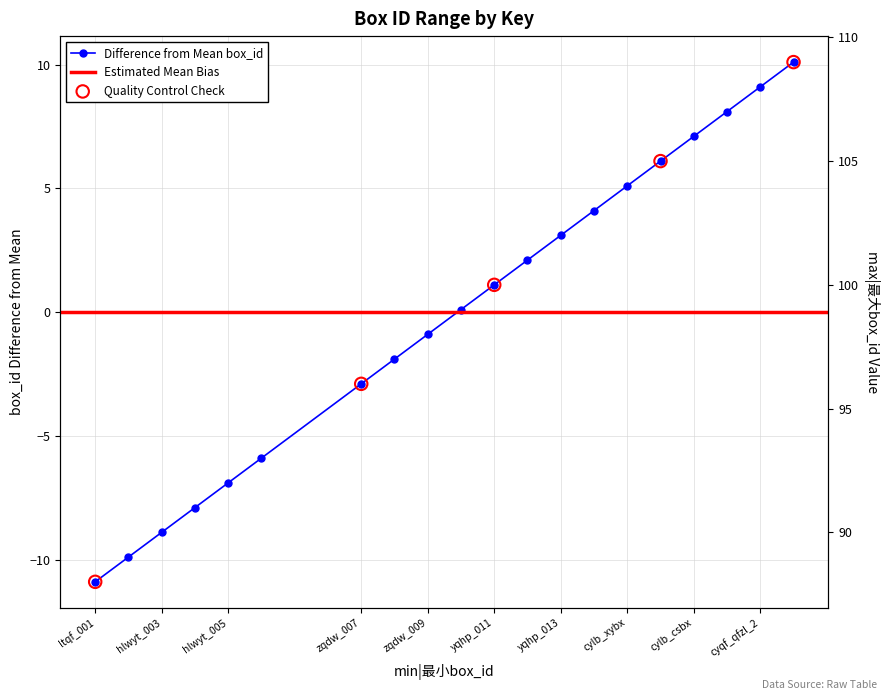

What is the change in value from yqhp_012 to cylb_csbx?

+5.0